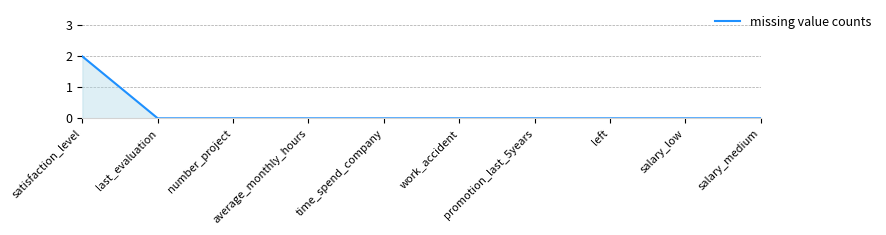

Which has a higher value, satisfaction_level or work_accident?

satisfaction_level